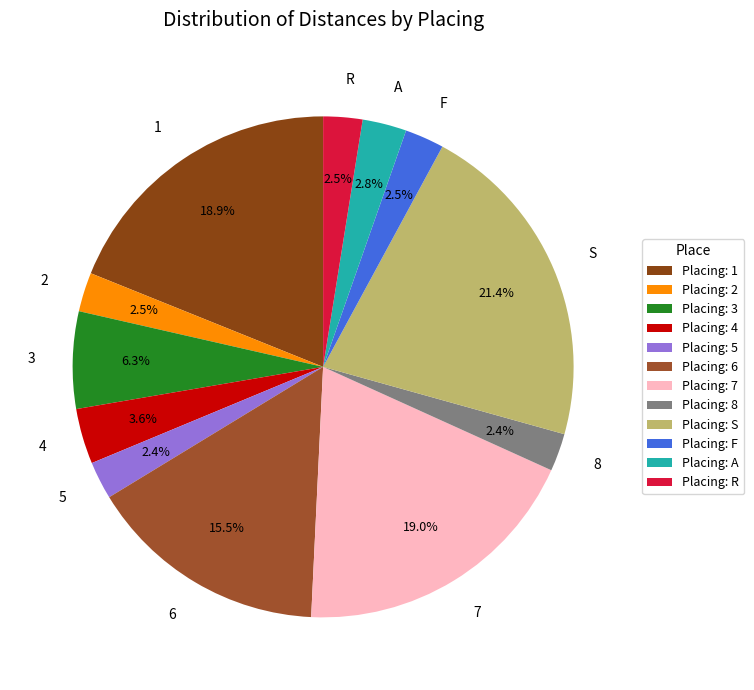

To the nearest percent, what is the average slice percentage?

8%